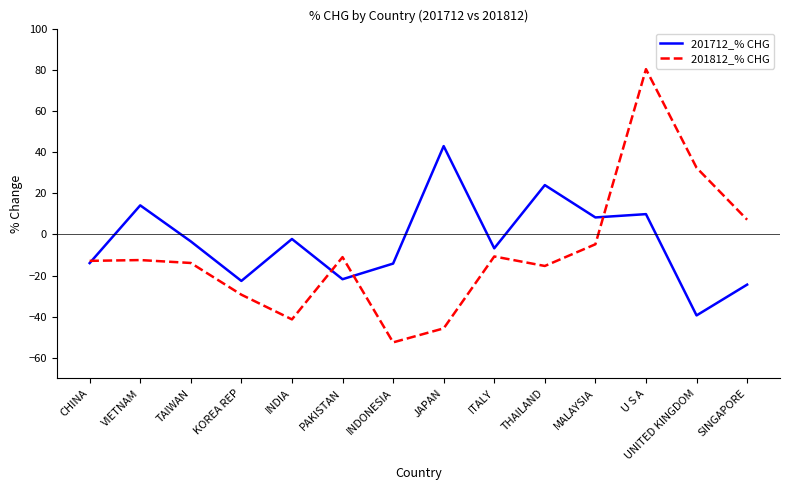

Rank the series by their maximum value, from lowest to highest.

201712_% CHG, 201812_% CHG